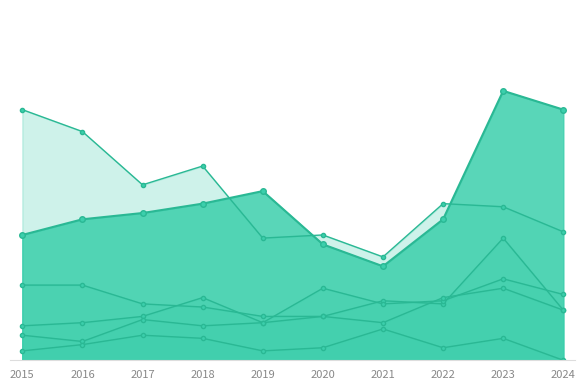

The value of Aggravated Assault at 2015 is 6. True or false?

False